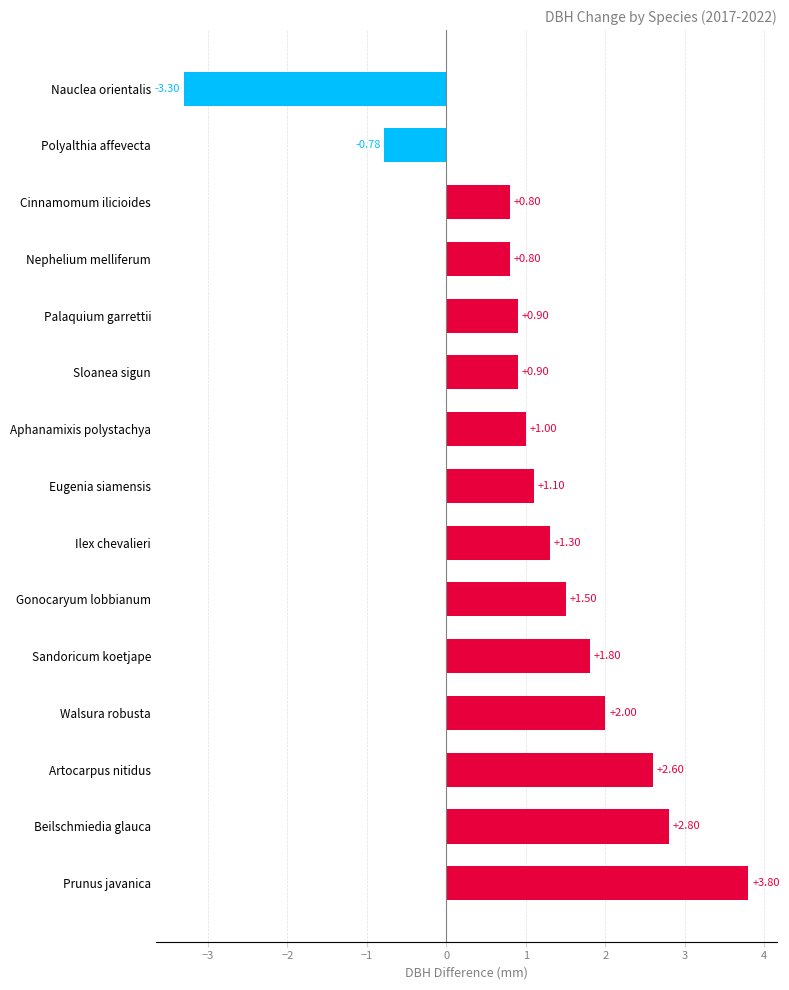

What is the average value?

1.1